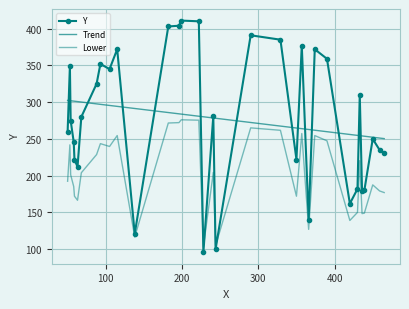

Between 366 and 222, which is larger?

222